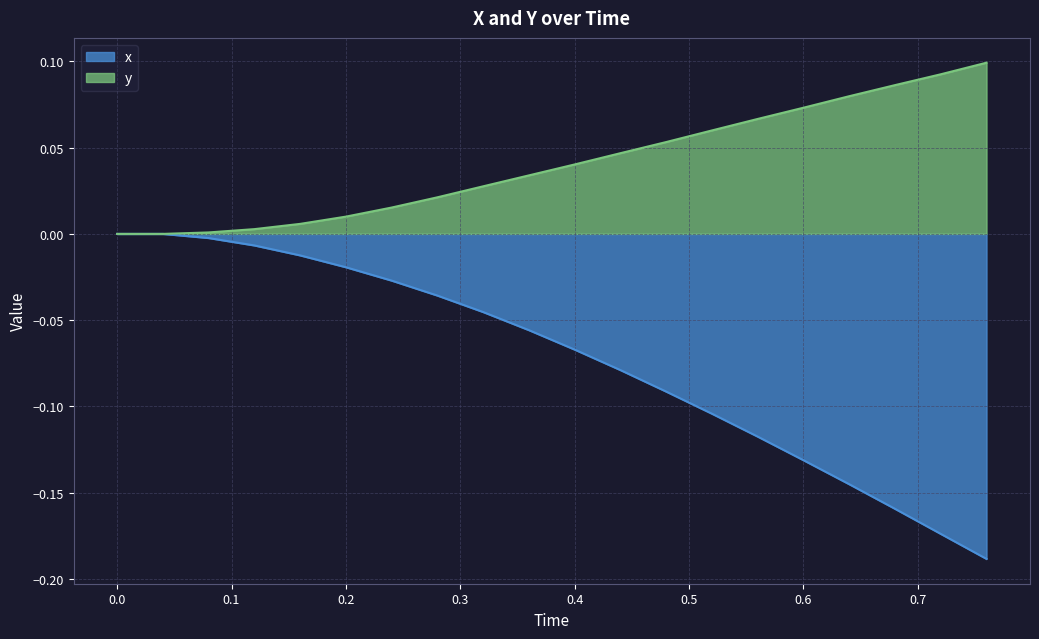

How many values in the x series are below 0?

18